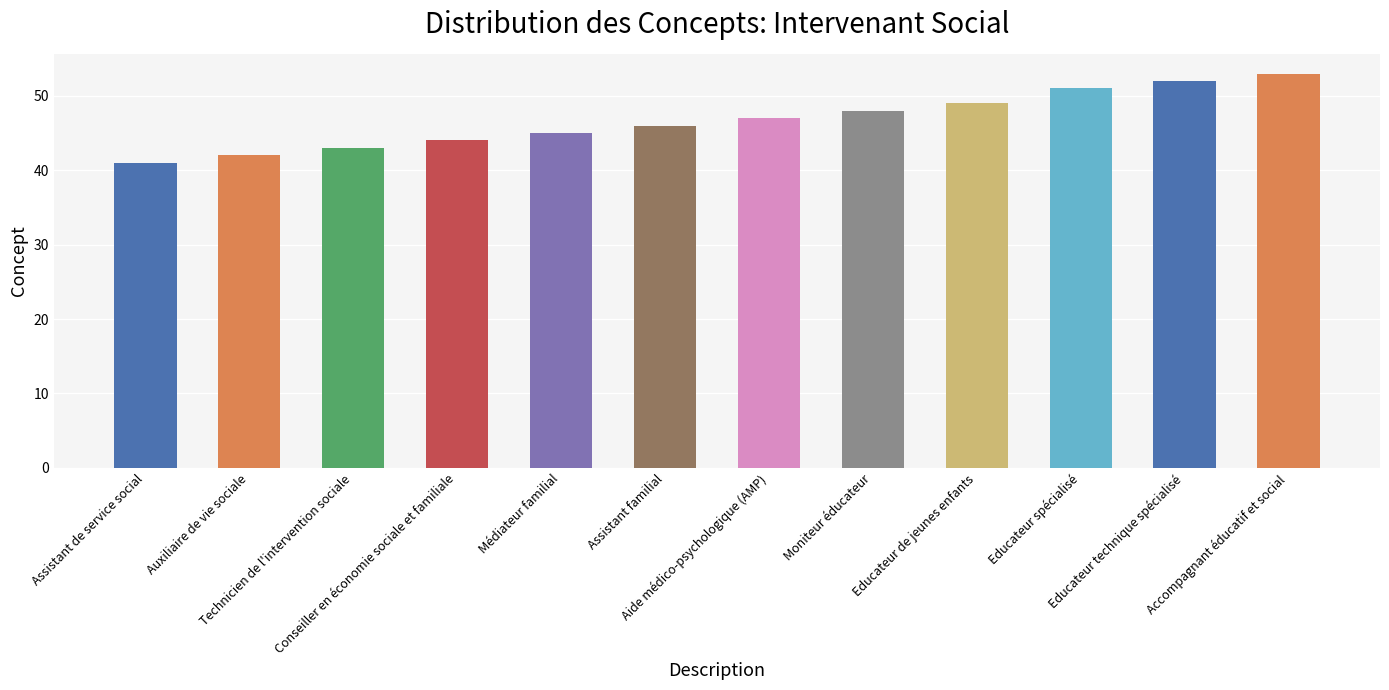

Approximately how many times larger is the value at Technicien de l'intervention sociale compared to Médiateur familial?

1.0